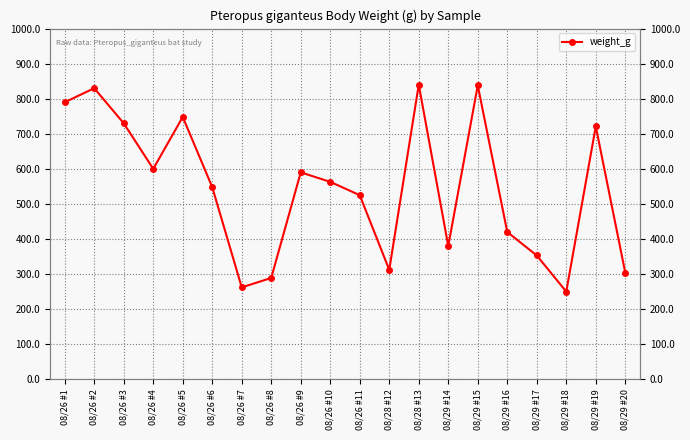

How many points are lower than both their immediate neighbors (excluding endpoints)?

5